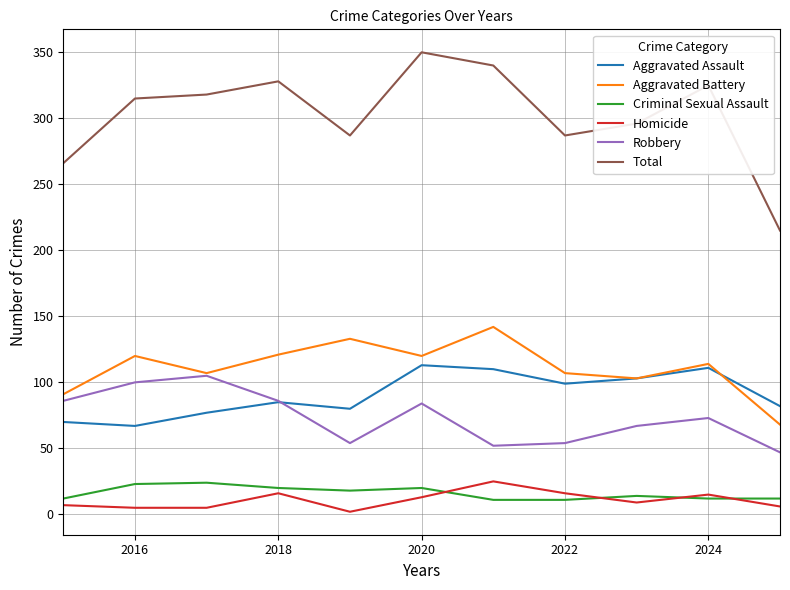

Which series has the largest range (max minus min)?

Total